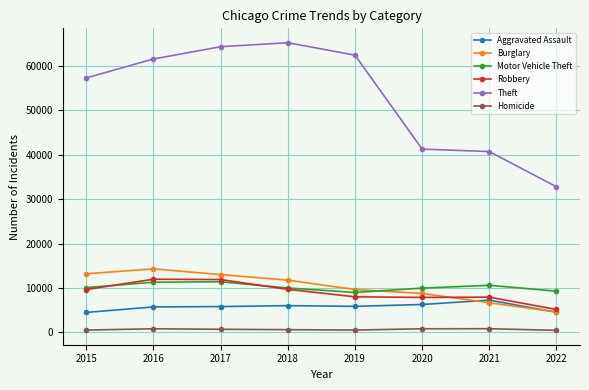

Where is Robbery nearest to the value 8548?

2019